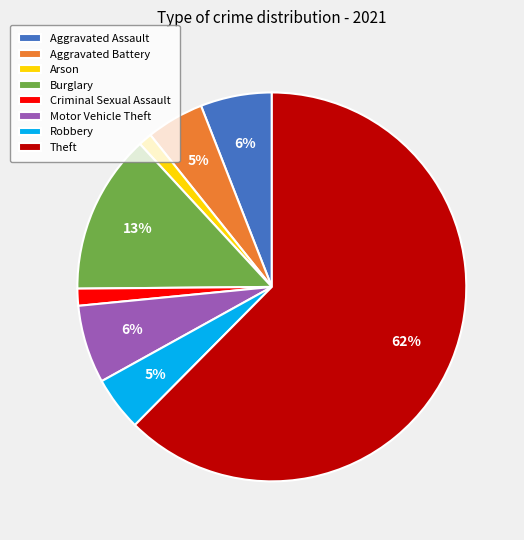

Is the sum of Robbery and Theft greater than half?

Yes